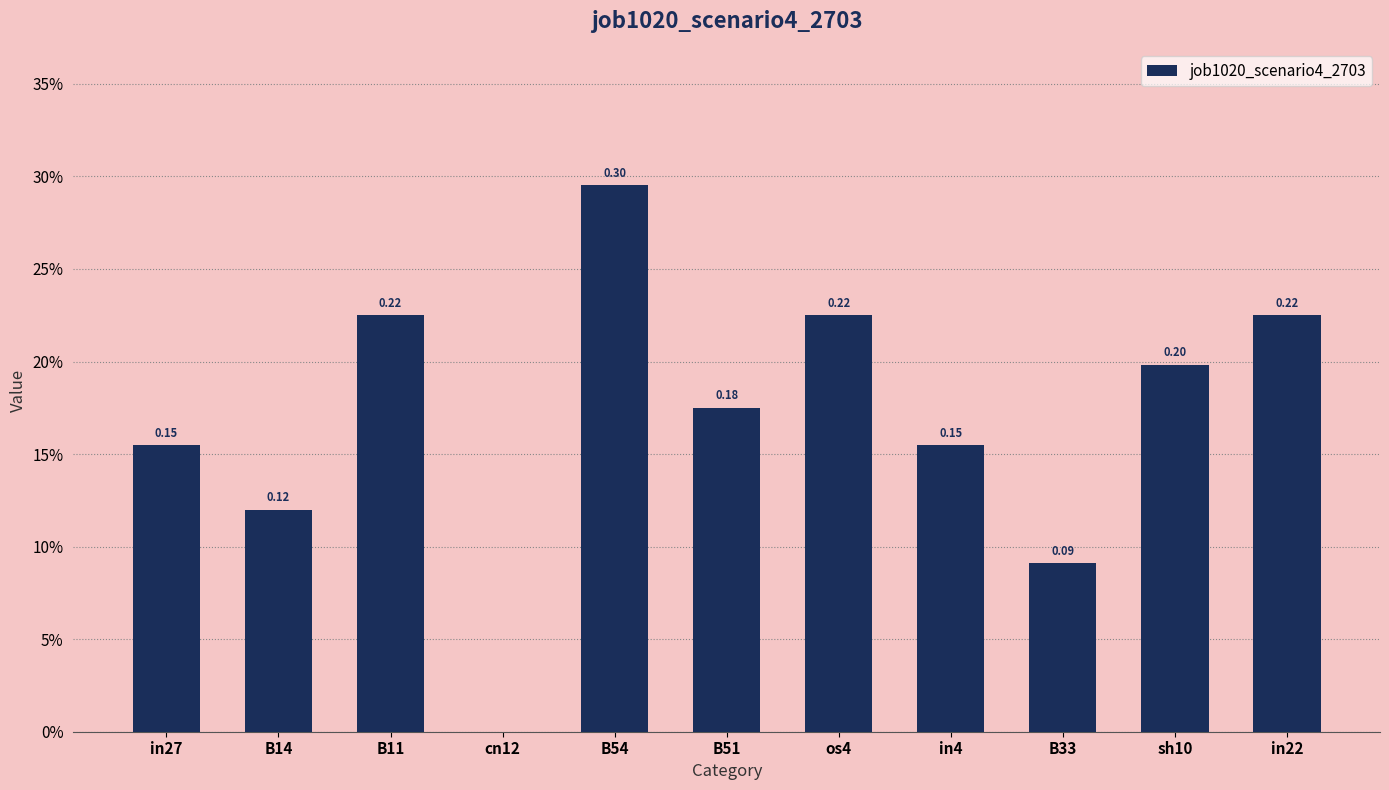

What is the label of the 1st bar from the left?

in27